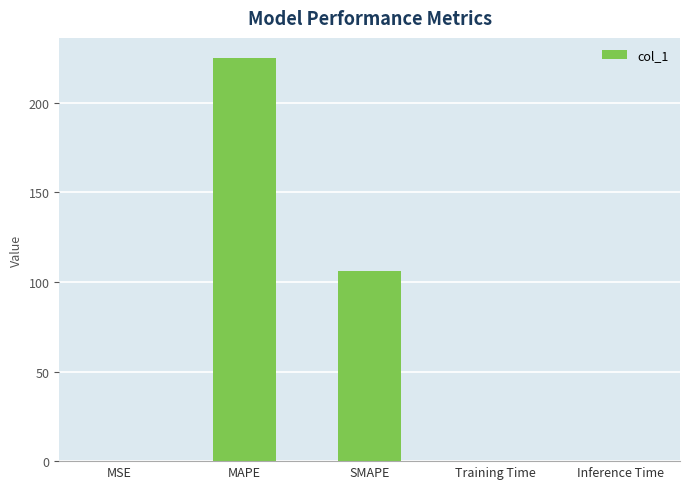

Where is the data nearest to the value 112?

SMAPE